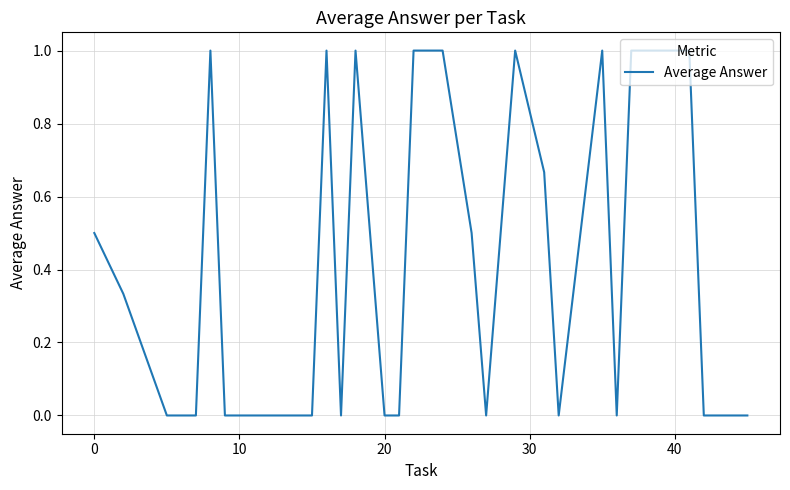

Does the chart display data point markers on the line(s)?

No